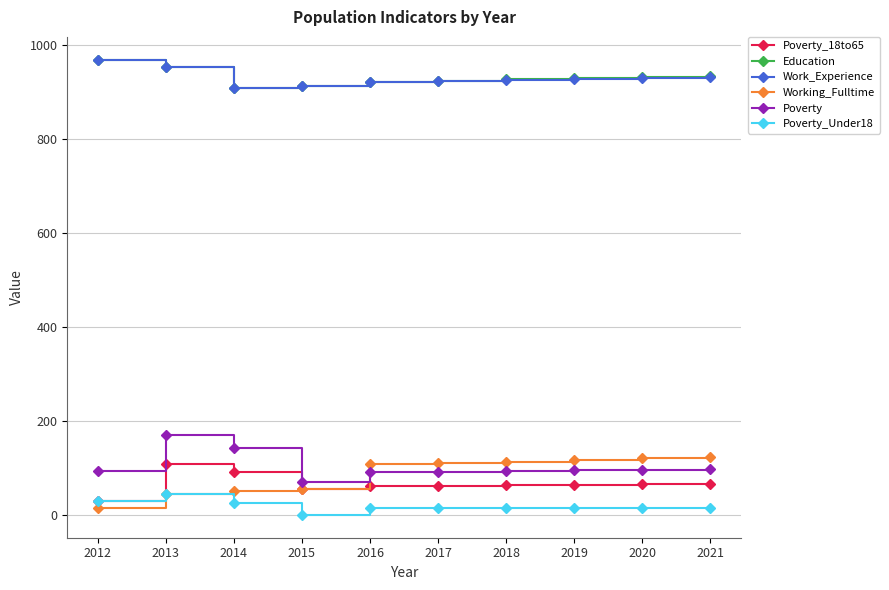

Does the chart display data point markers on the line(s)?

Yes